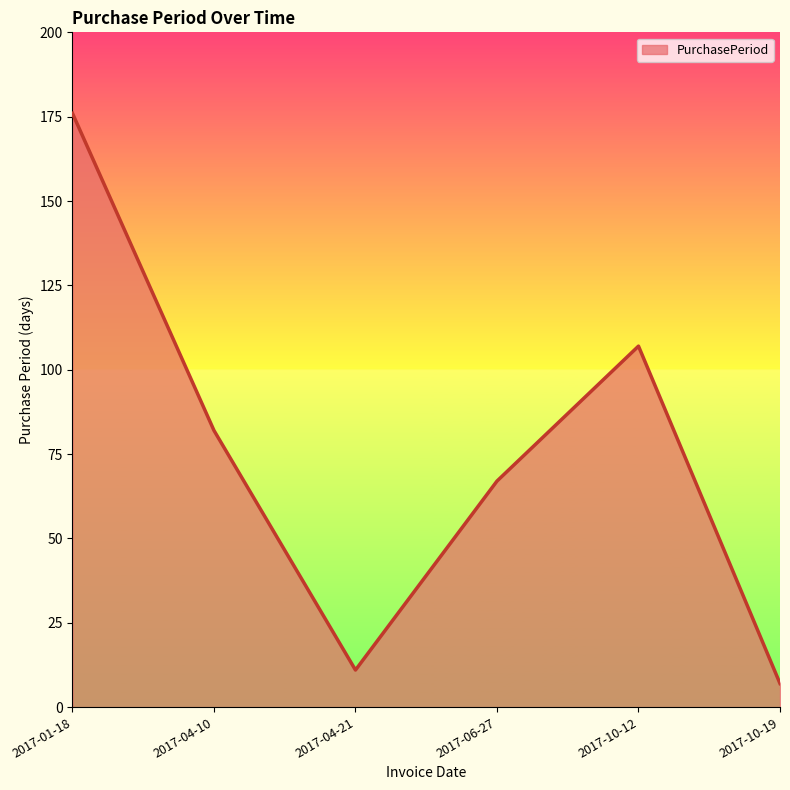

The value at 2017-01-18 is 305. True or false?

False